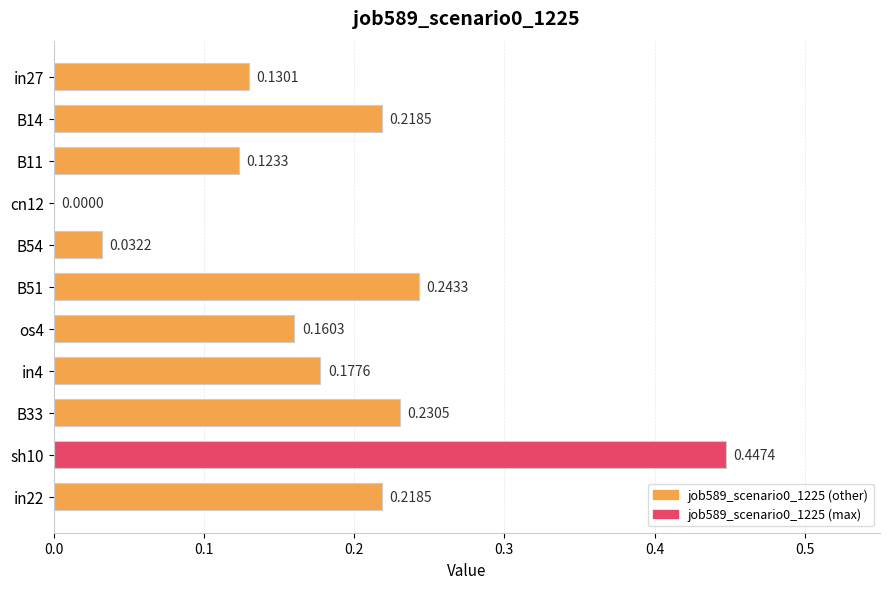

Which has a higher value, B14 or os4?

B14